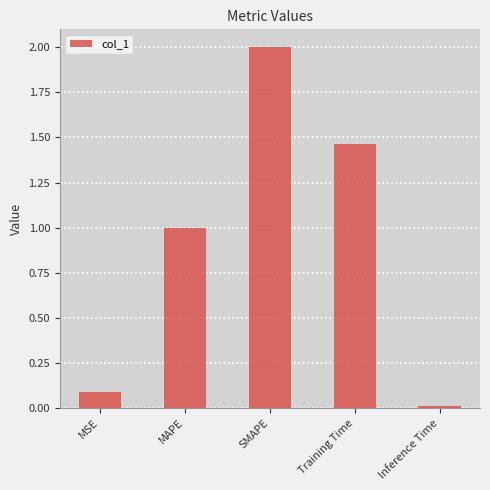

Which has a higher value, MSE or MAPE?

MAPE